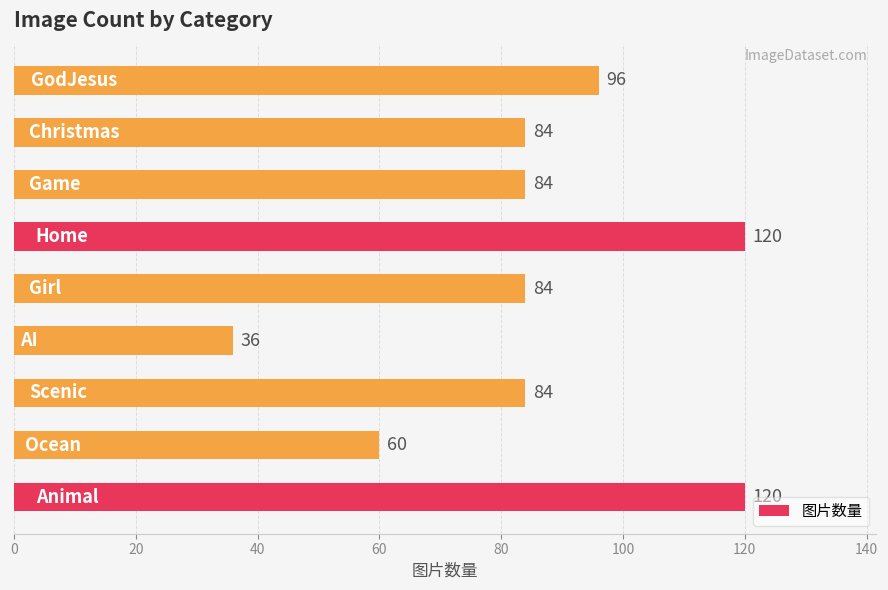

Reading bottom to top, transcribe all the data shown in this chart.

120	60	84	36	84	120	84	84	96